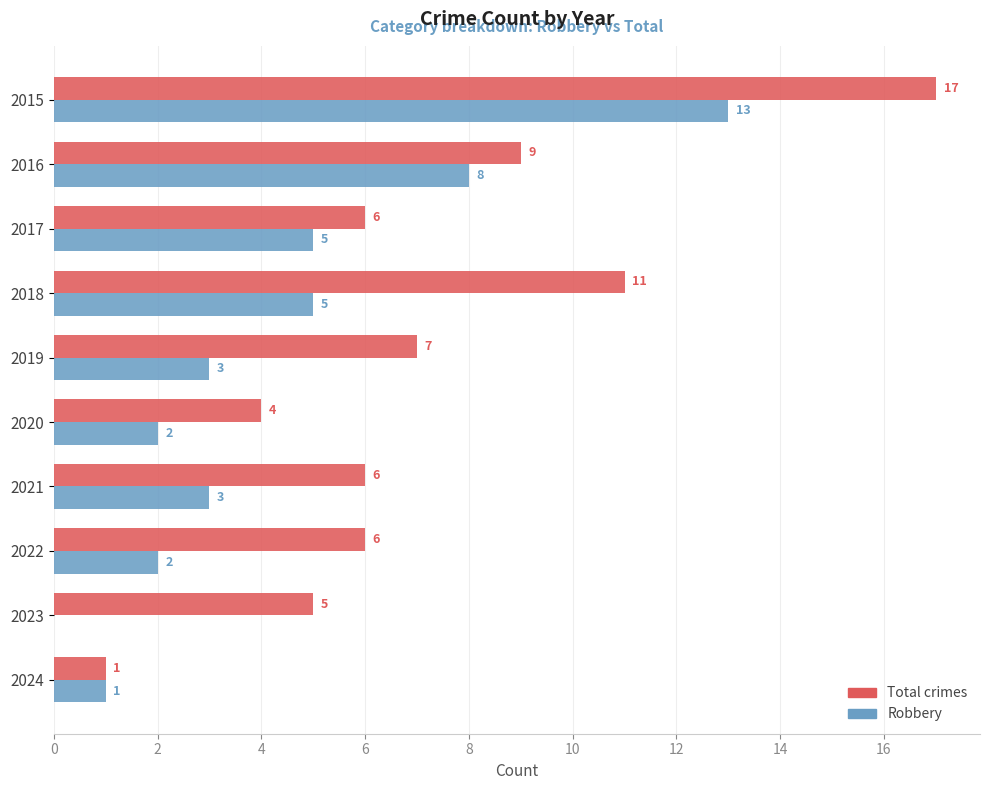

Read the Robbery value at 2015, to the nearest 10.

10